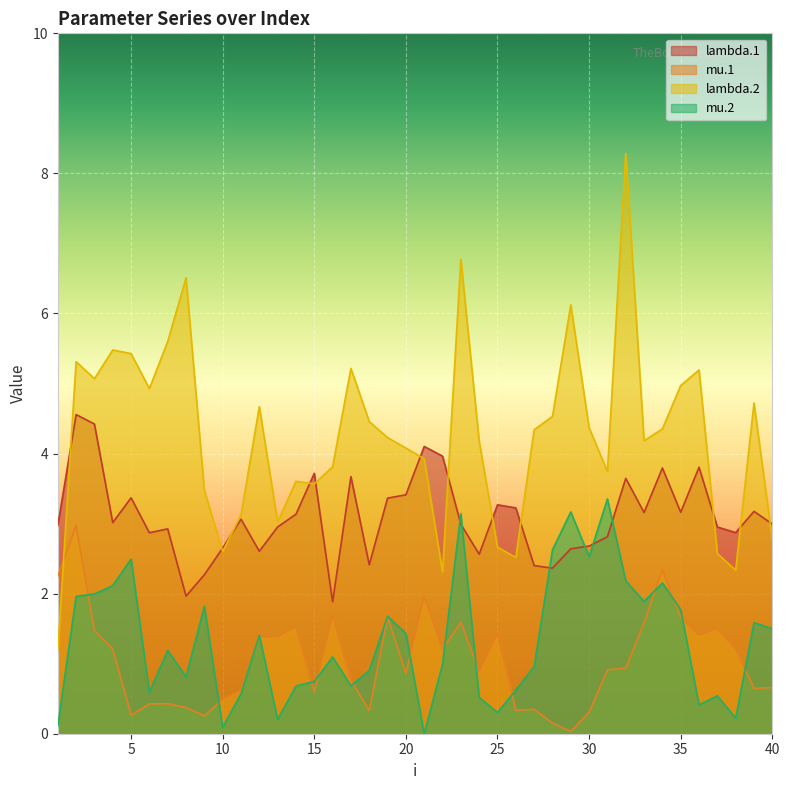

What is the difference between the mu.2 values at 4 and 22?

1.1